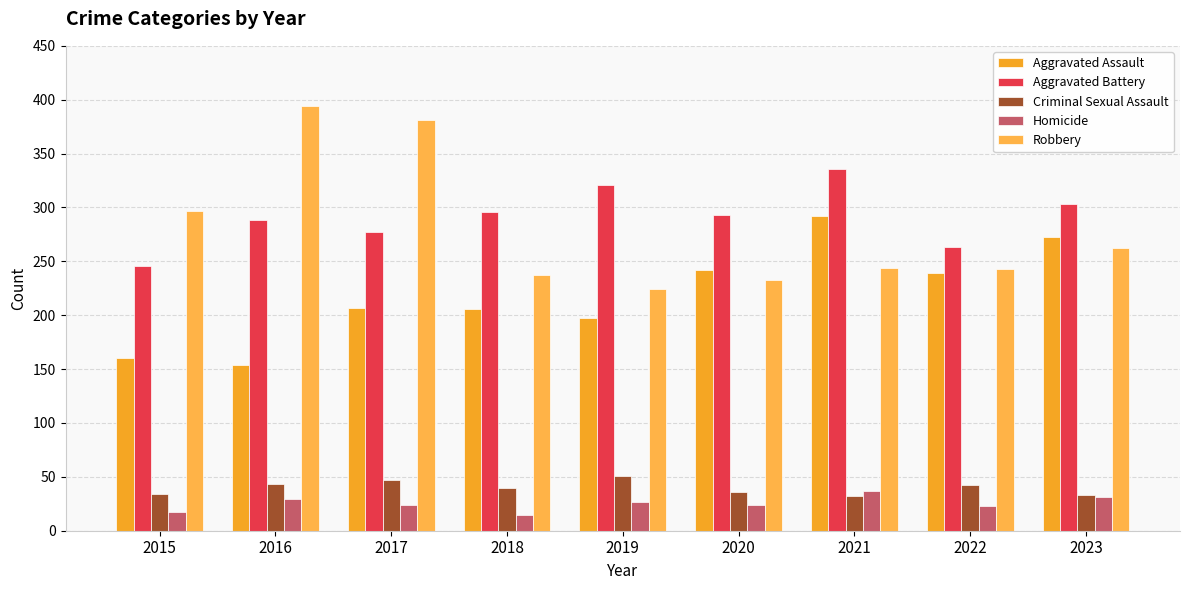

Read the Aggravated Assault value at 2015, to the nearest 5.

160